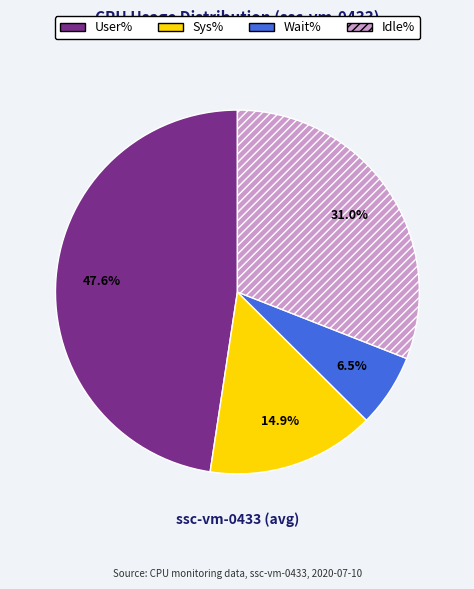

To the nearest percent, what is the average slice percentage?

25%